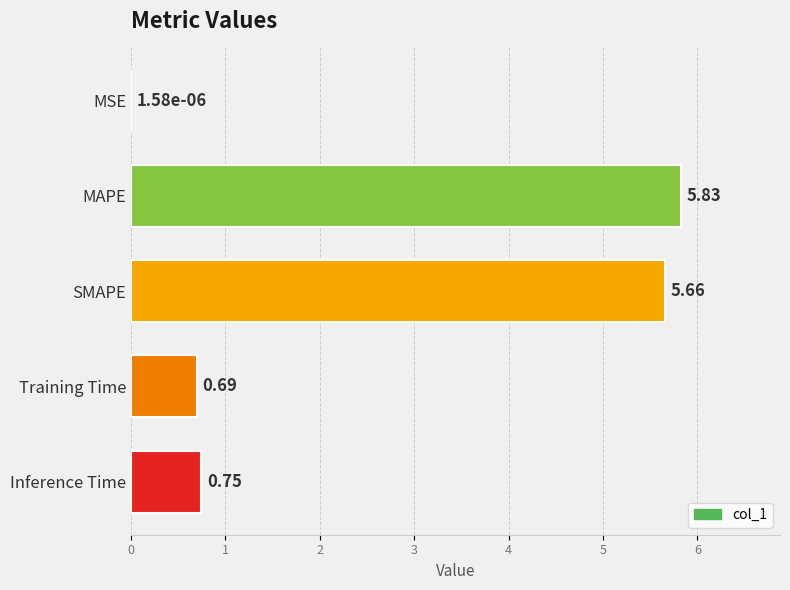

Does the chart contain stacked bars?

No